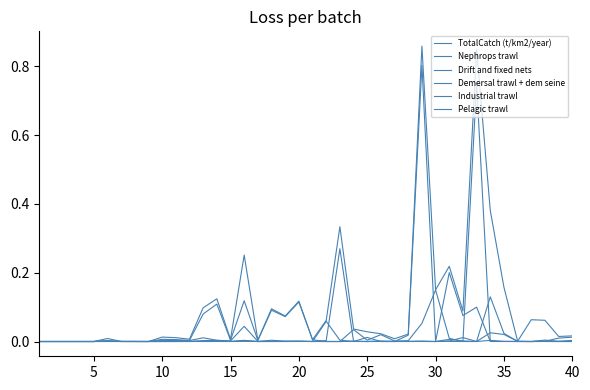

How many lines are shown in the chart?

6